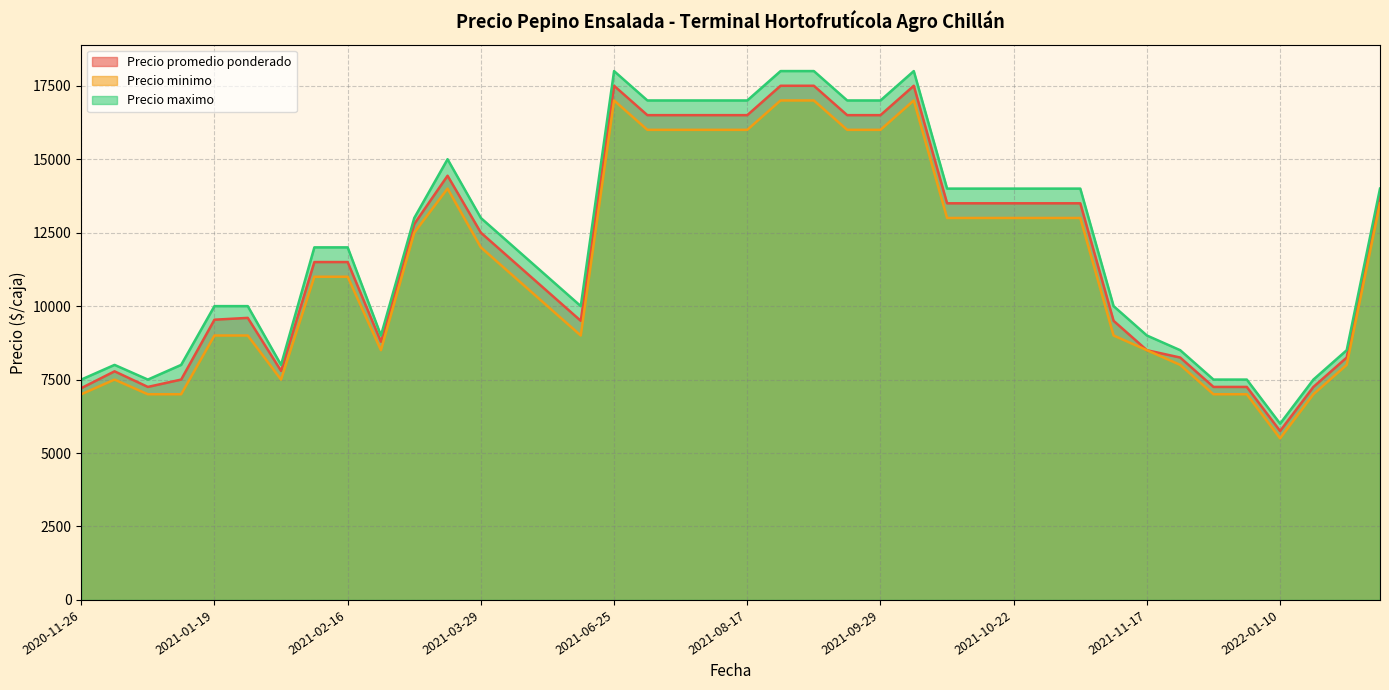

At 2021-10-08, list the series in order from largest to smallest.

Precio maximo, Precio promedio ponderado, Precio minimo